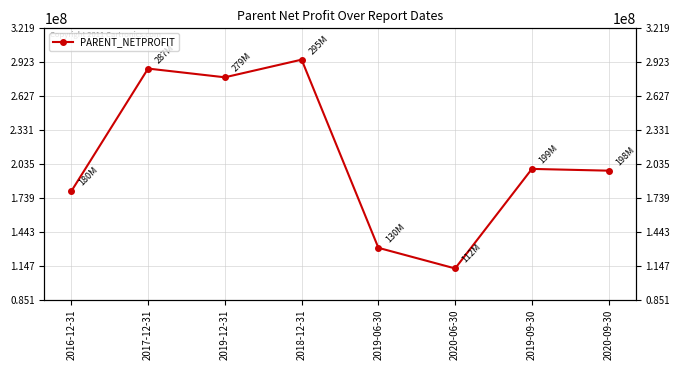

Reading right to left, transcribe all the data shown in this chart.

2020-09-30=197720373.4	2019-09-30=199259975.7	2020-06-30=112421614.8	2019-06-30=130415388.4	2018-12-31=294563463.5	2019-12-31=279166138.4	2017-12-31=286786335.1	2016-12-31=179834661.0